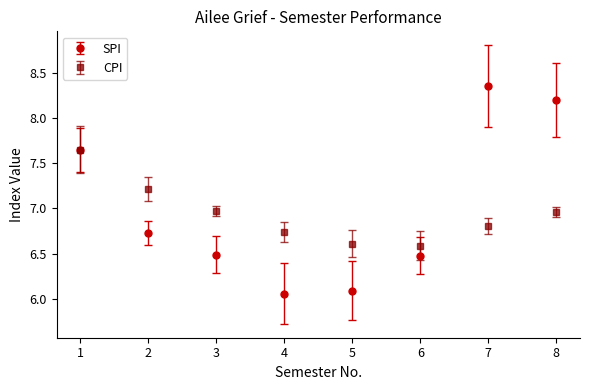

The value of SPI at 4 is 6.1. True or false?

True